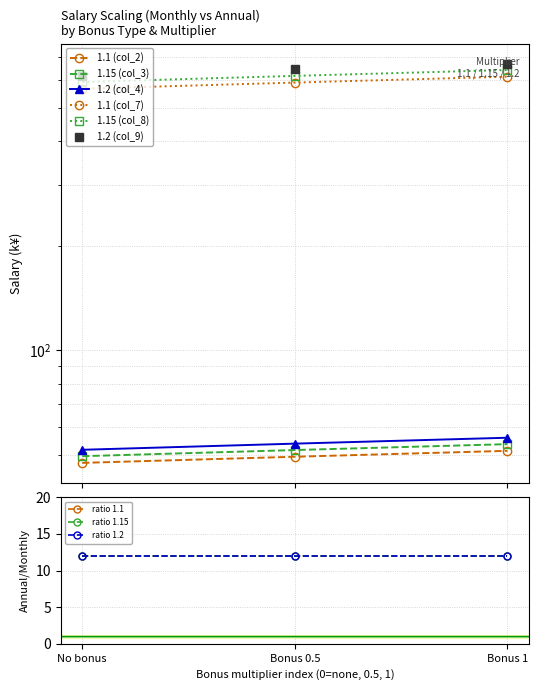

At which label does 1.1 (col_2) first exceed 49?

Bonus 0.5